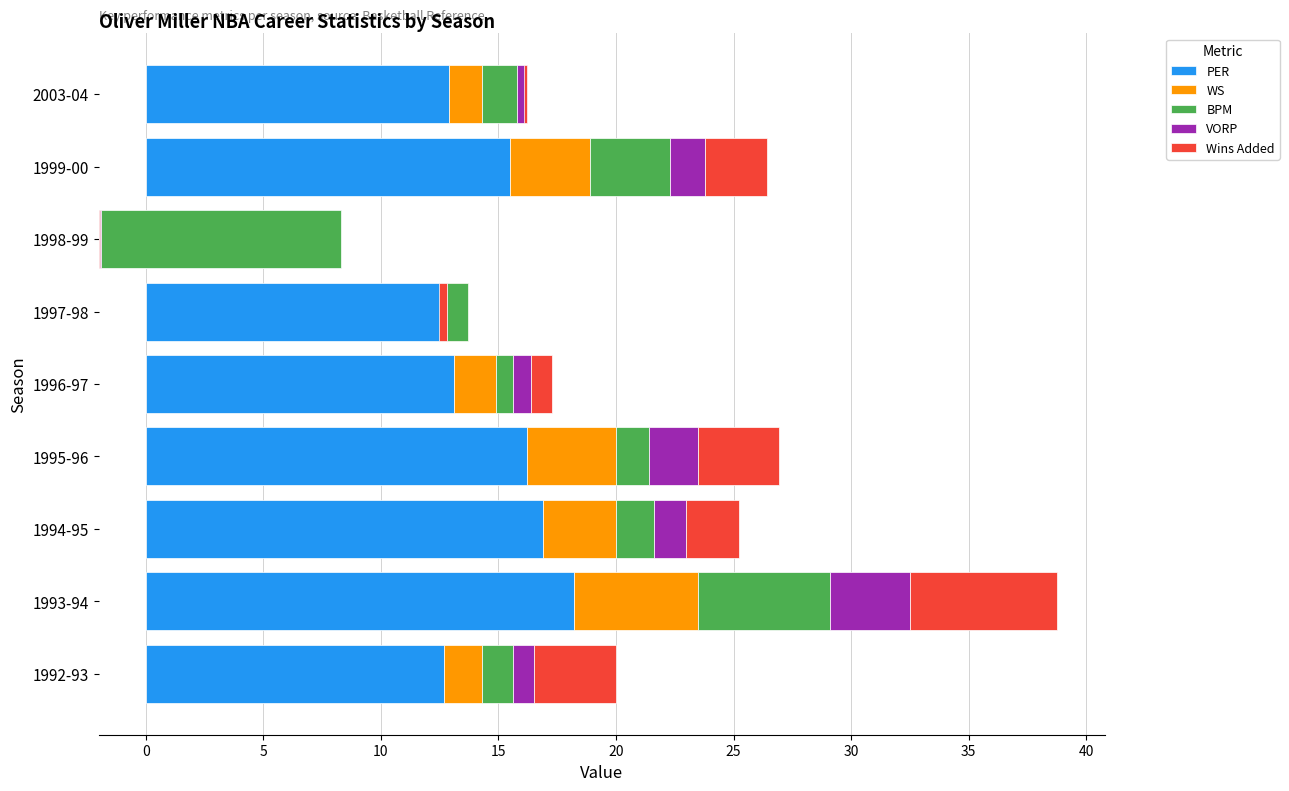

What are all the series names shown in the legend?

PER, WS, BPM, VORP, Wins Added